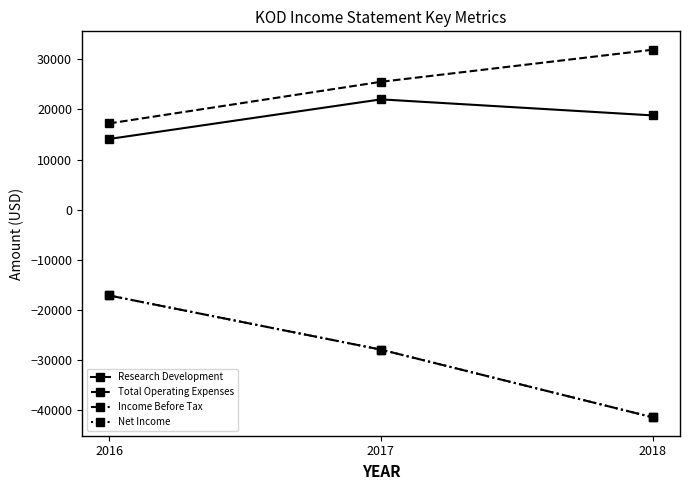

True or false: Net Income has a value of -41400 at 2018.

True